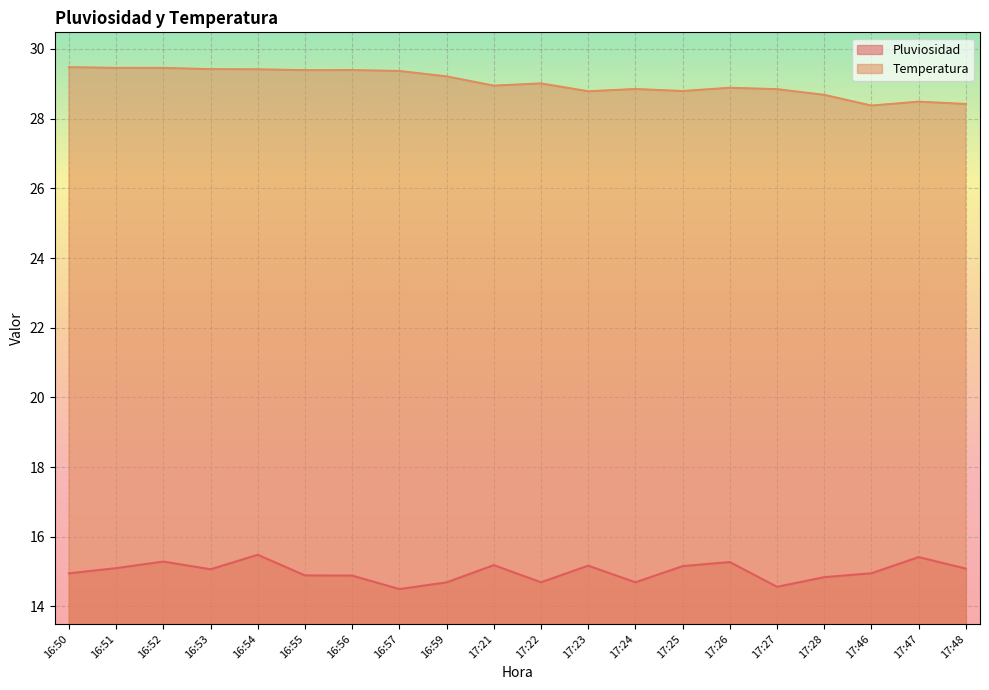

Reading left to right, list all the values displayed in this chart.

Pluviosidad: 15.0	15.1	15.3	15.1	15.5	14.9	14.9	14.5	14.7	15.2	14.7	15.2	14.7	15.2	15.3	14.6	14.8	15.0	15.4	15.1
Temperatura: 29.5	29.5	29.5	29.4	29.4	29.4	29.4	29.4	29.2	28.9	29.0	28.8	28.8	28.8	28.9	28.8	28.7	28.4	28.5	28.4